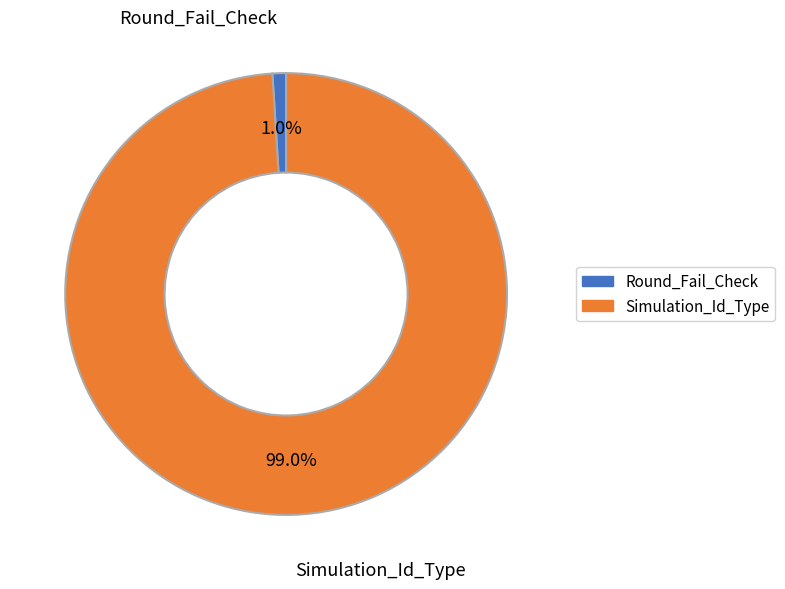

To the nearest percent, what is the difference between the largest and smallest slice percentages?

98%